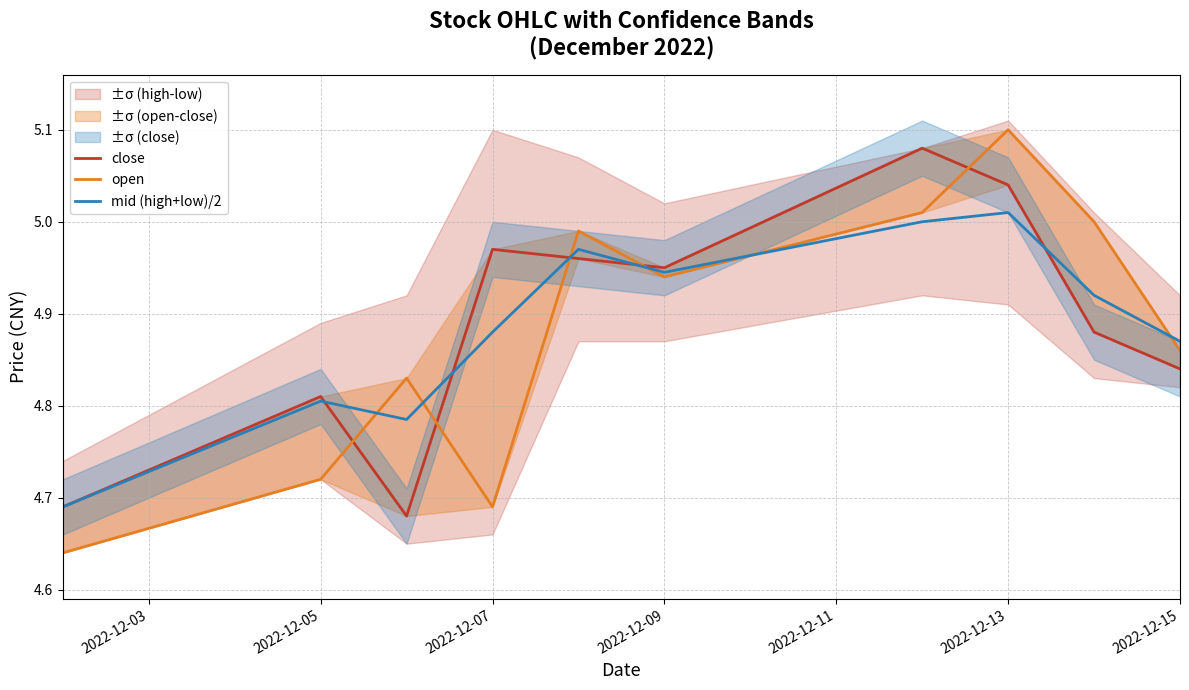

What is the value of the mid (high+low)/2 point at the 6th from the left?

4.9